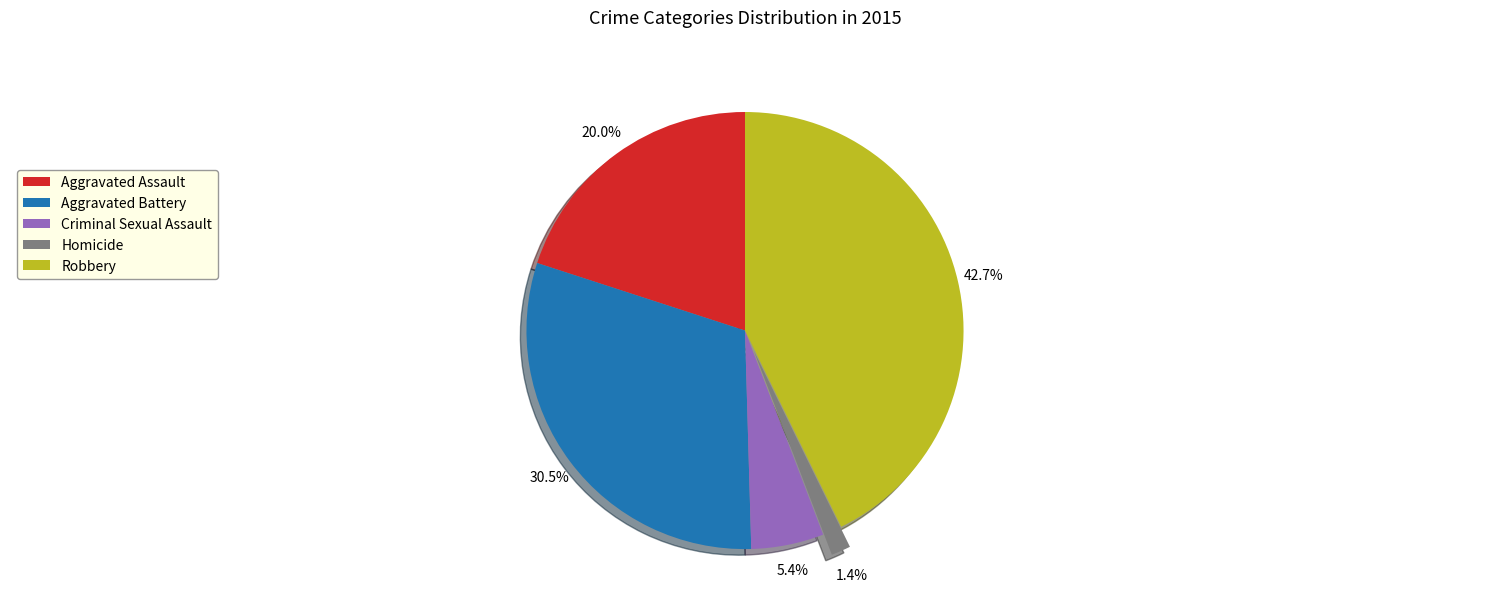

To the nearest percent, what is the average slice percentage?

20%